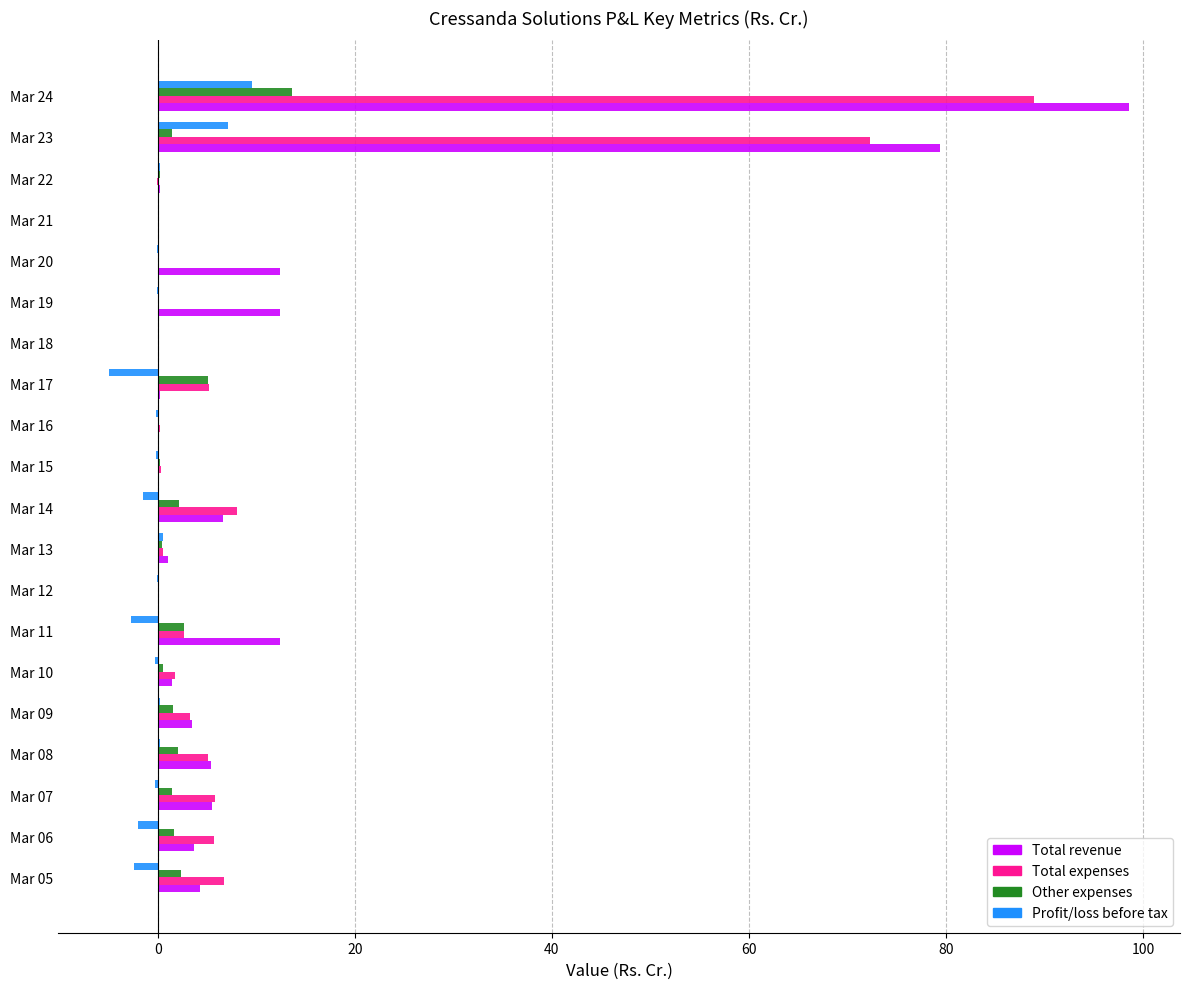

Is the value of Total revenue at Mar 05 greater than the value of Profit/loss before tax at Mar 07?

Yes